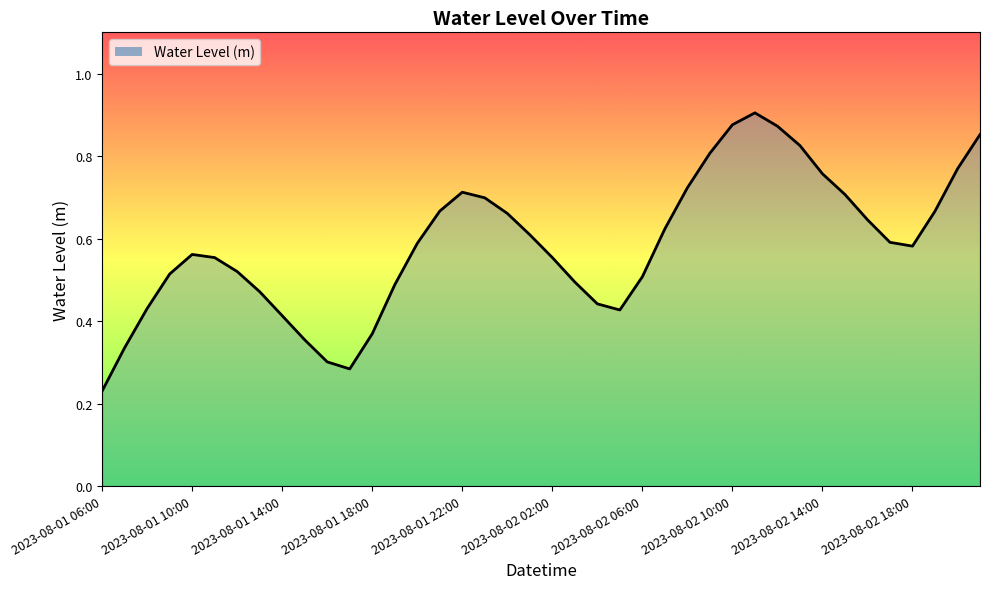

What is the sum of all values?

23.4